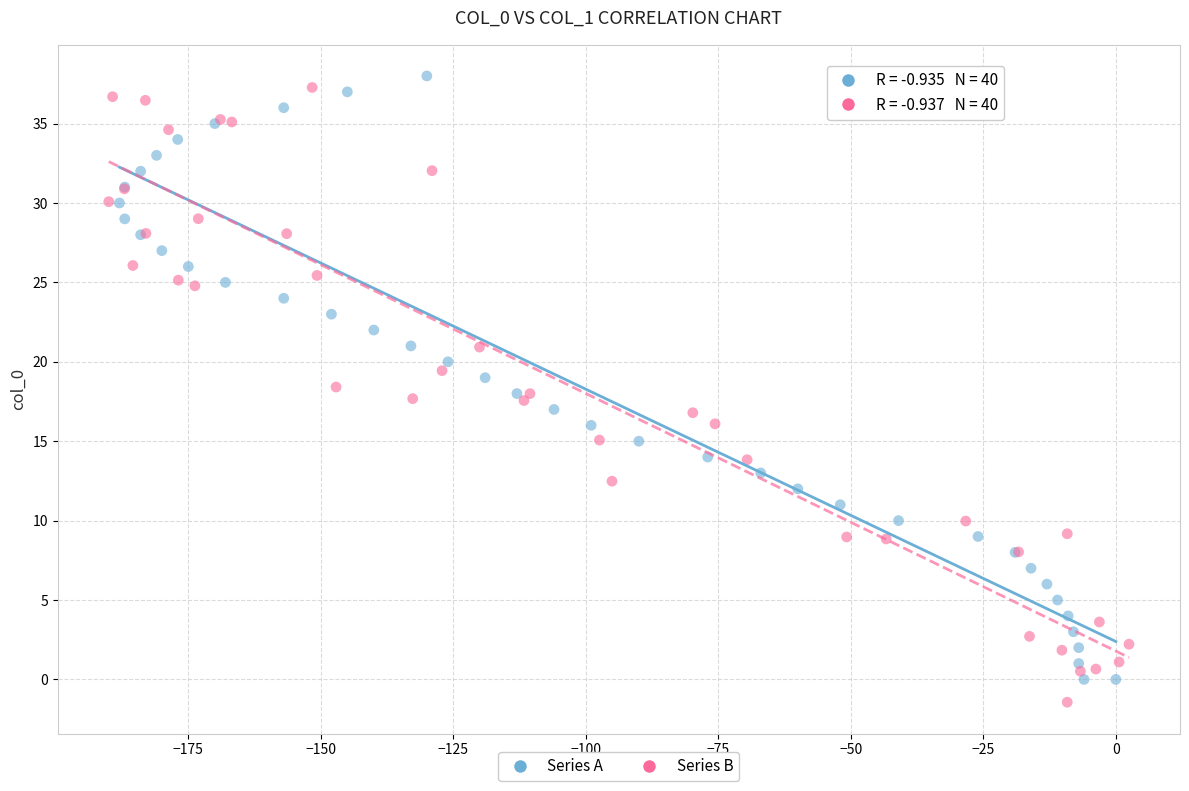

What are all the series names shown in the legend?

Series A, Series B